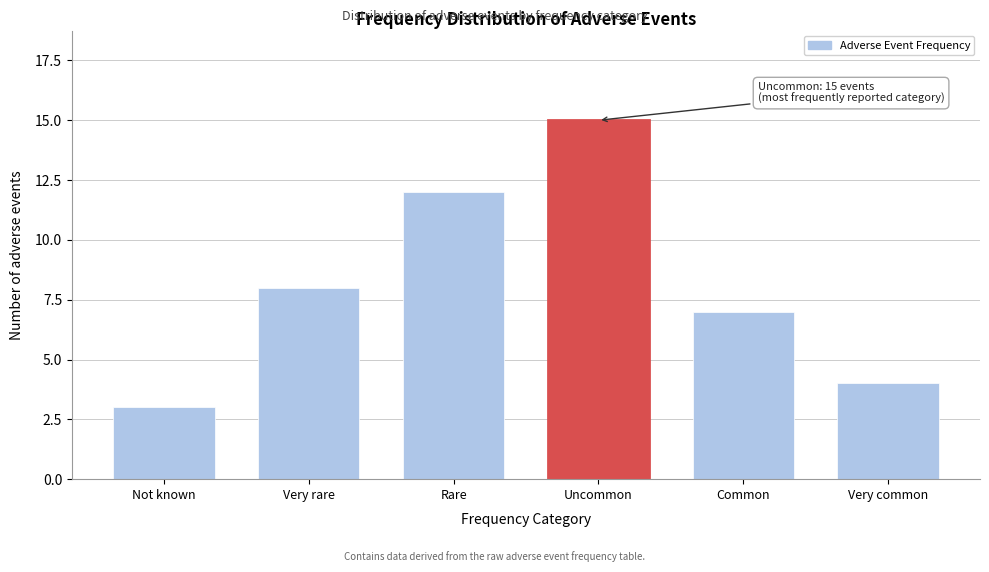

Reading right to left, extract all data points from this chart.

4	7	15	12	8	3